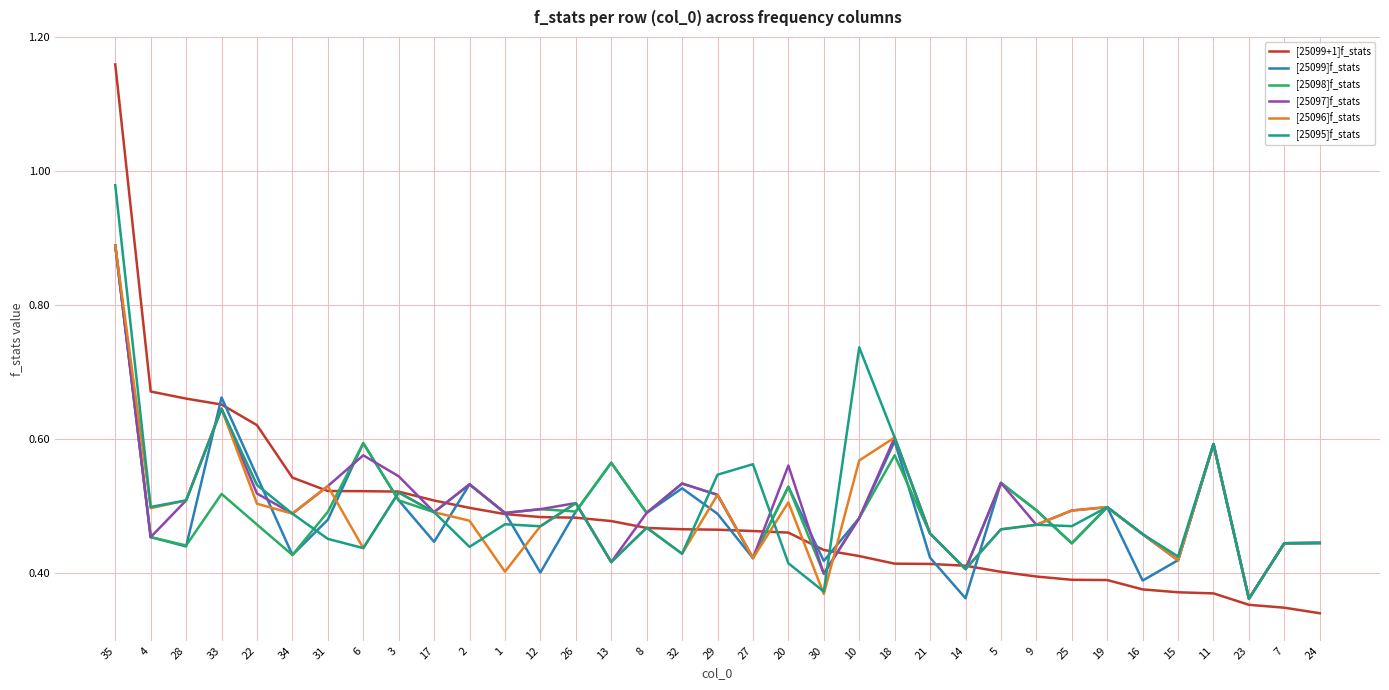

What position from the right is 5?

10